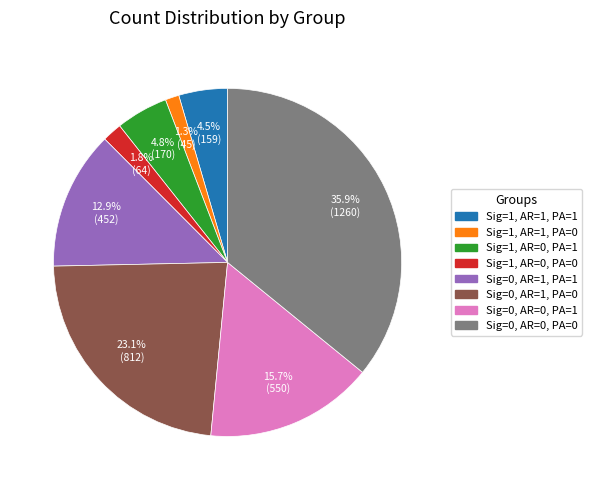

Rank the categories by value from lowest to highest.

Sig=1, AR=1, PA=0, Sig=1, AR=0, PA=0, Sig=1, AR=1, PA=1, Sig=1, AR=0, PA=1, Sig=0, AR=1, PA=1, Sig=0, AR=0, PA=1, Sig=0, AR=1, PA=0, Sig=0, AR=0, PA=0